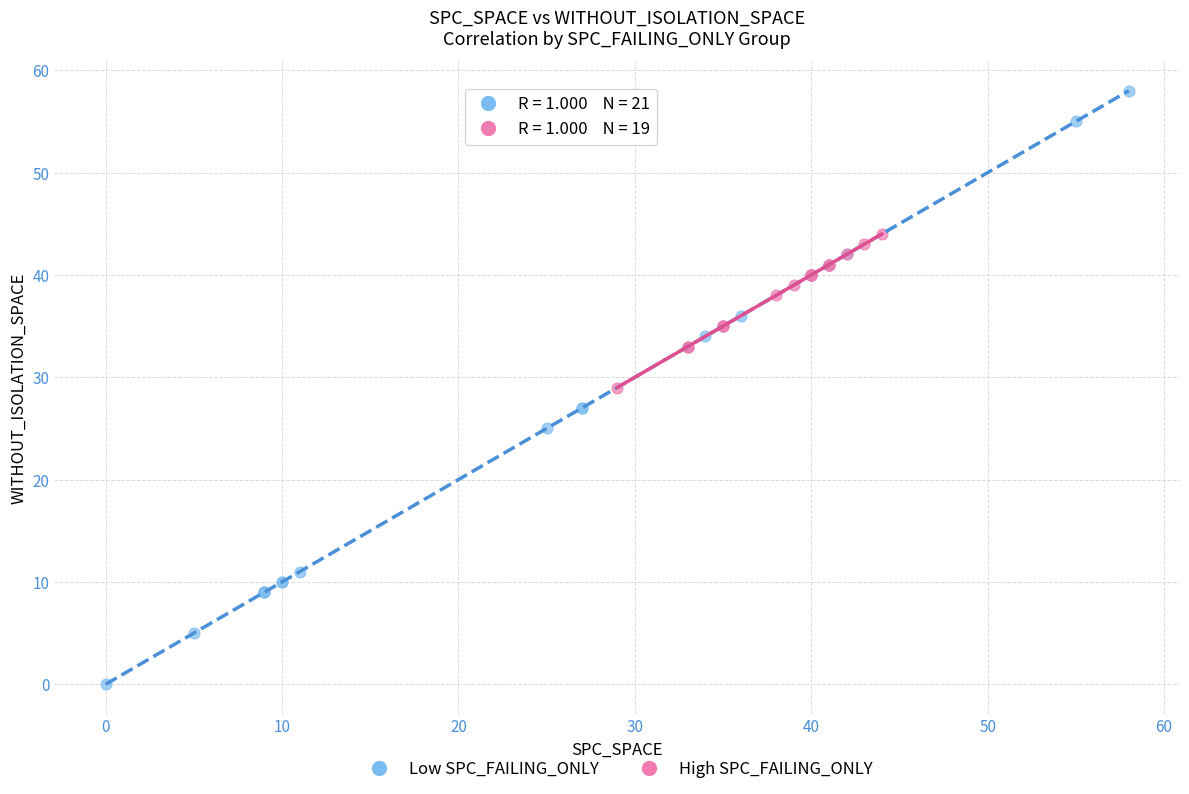

Which series reaches the minimum Y coordinate?

Low SPC_FAILING_ONLY